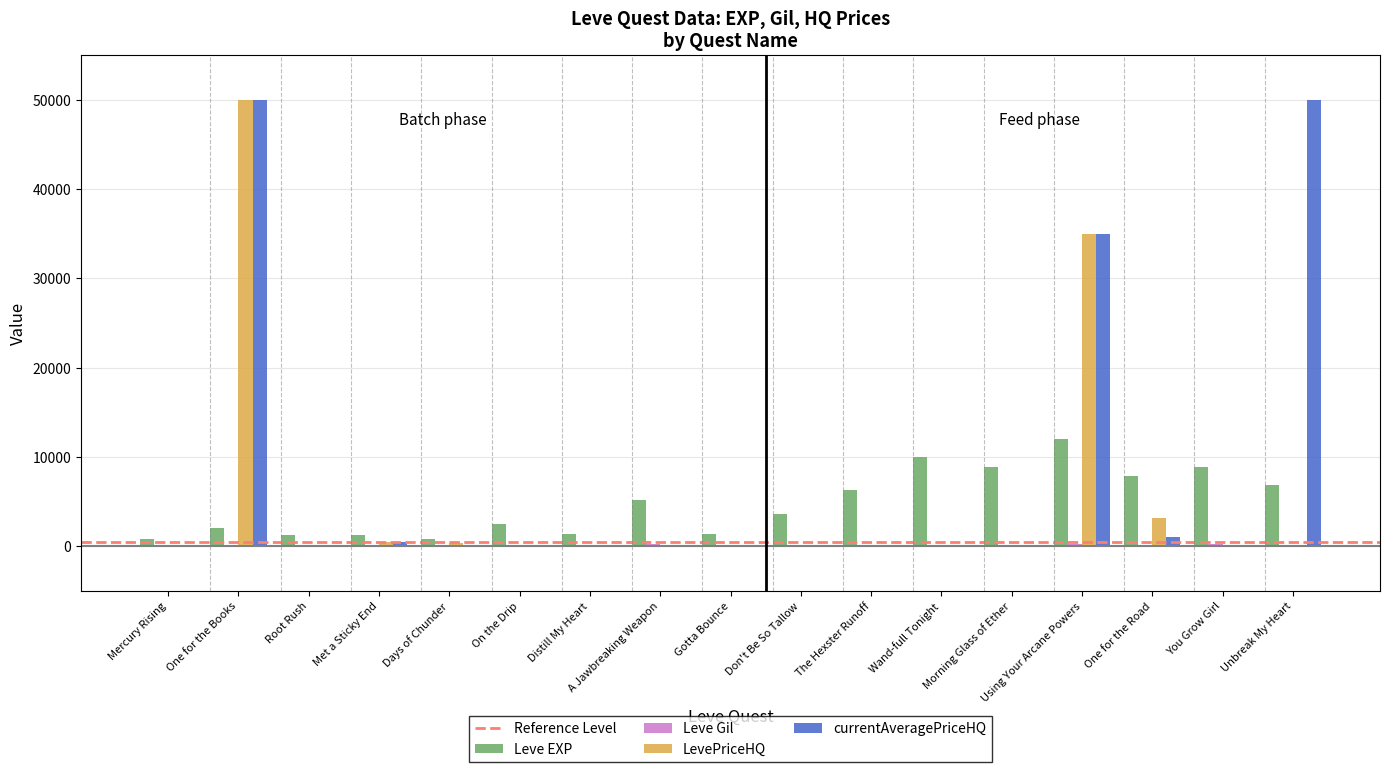

At which category is the sum across all series the highest?

One for the Books